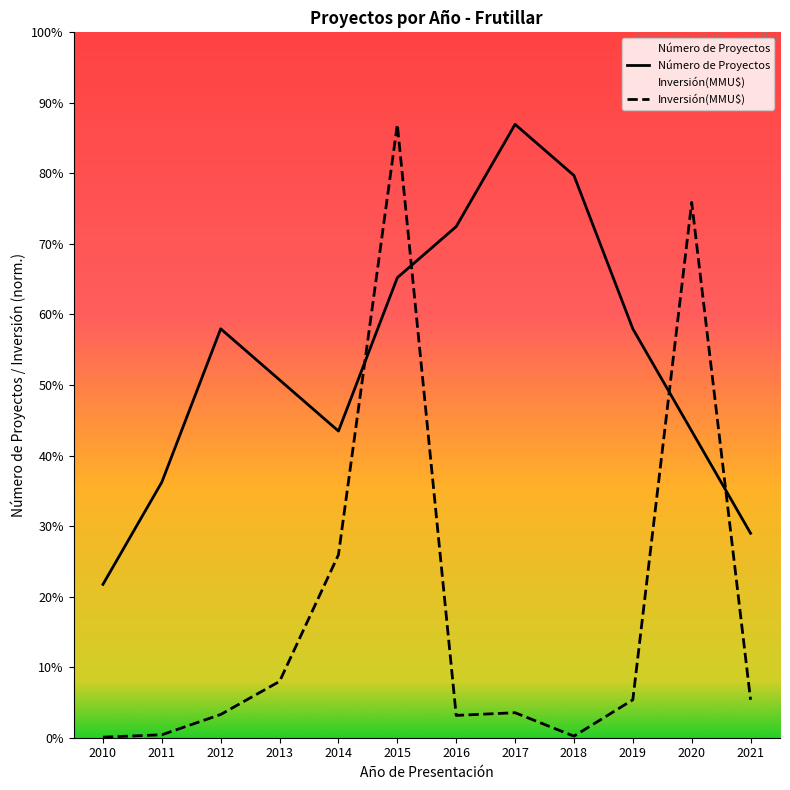

Where is the first local maximum for Número de Proyectos?

2012